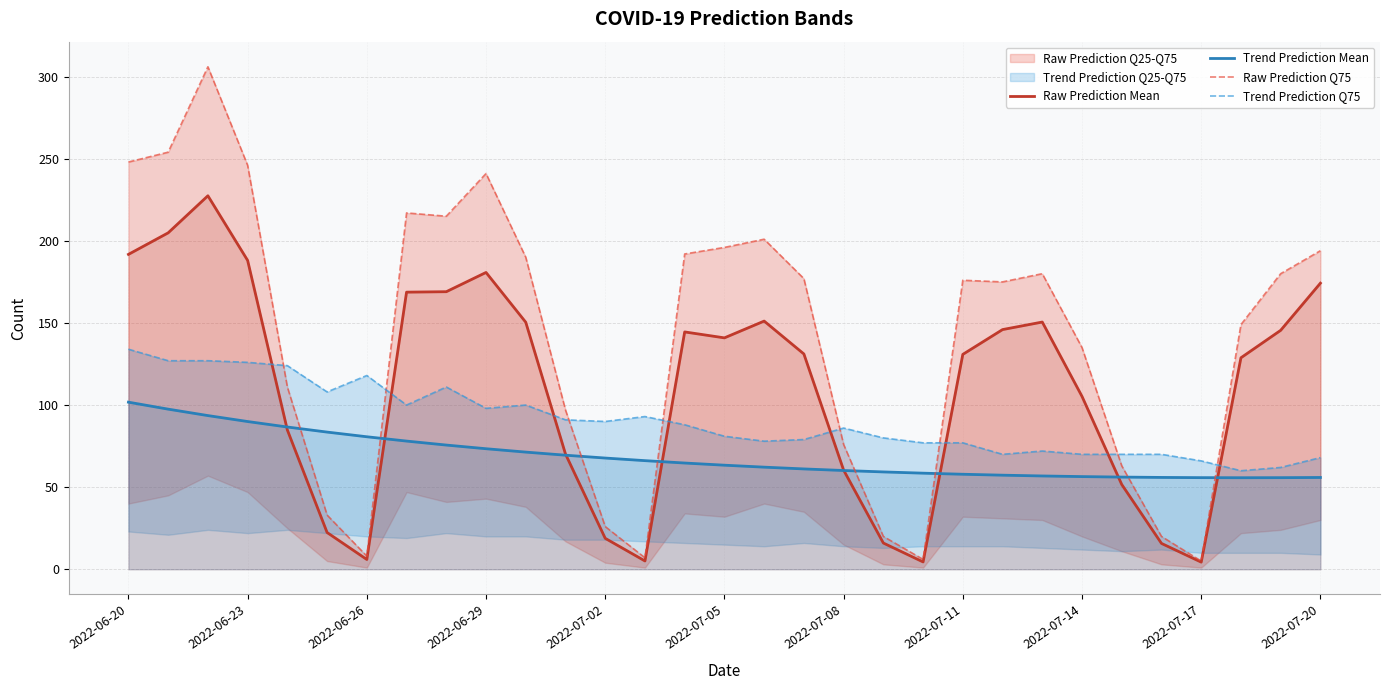

What is the sum of all Raw Prediction Mean values?

3389.7